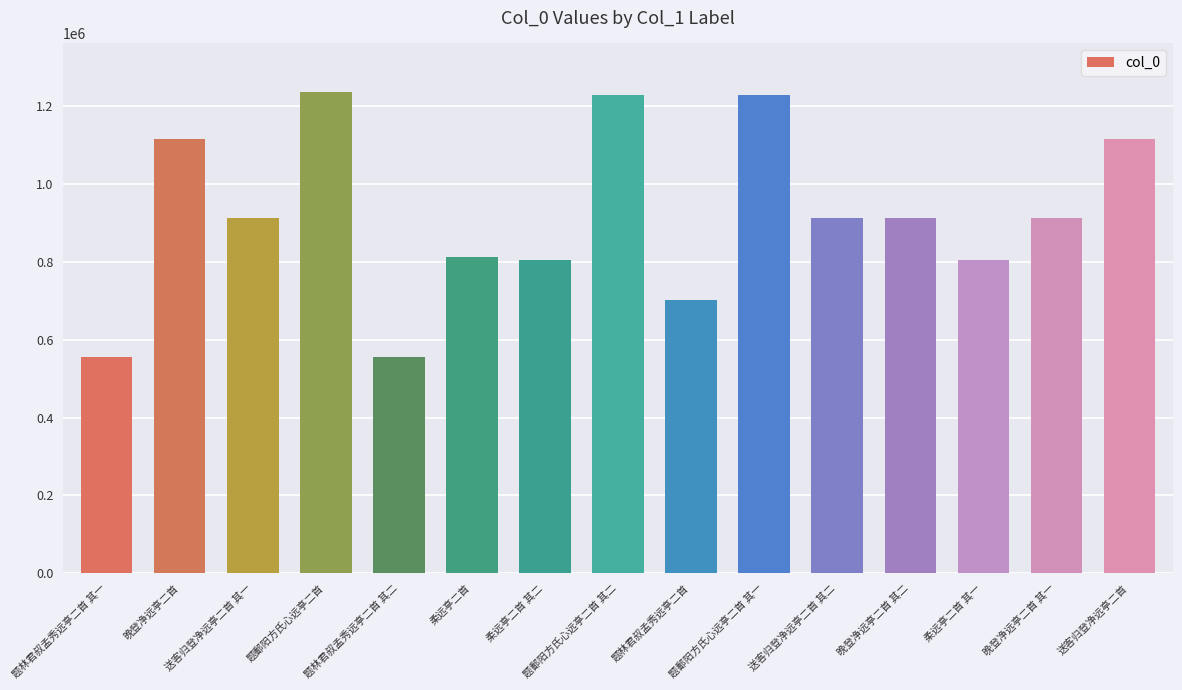

True or false: the data shows 1237385 at 题鄱阳方氏心远亭二首.

True